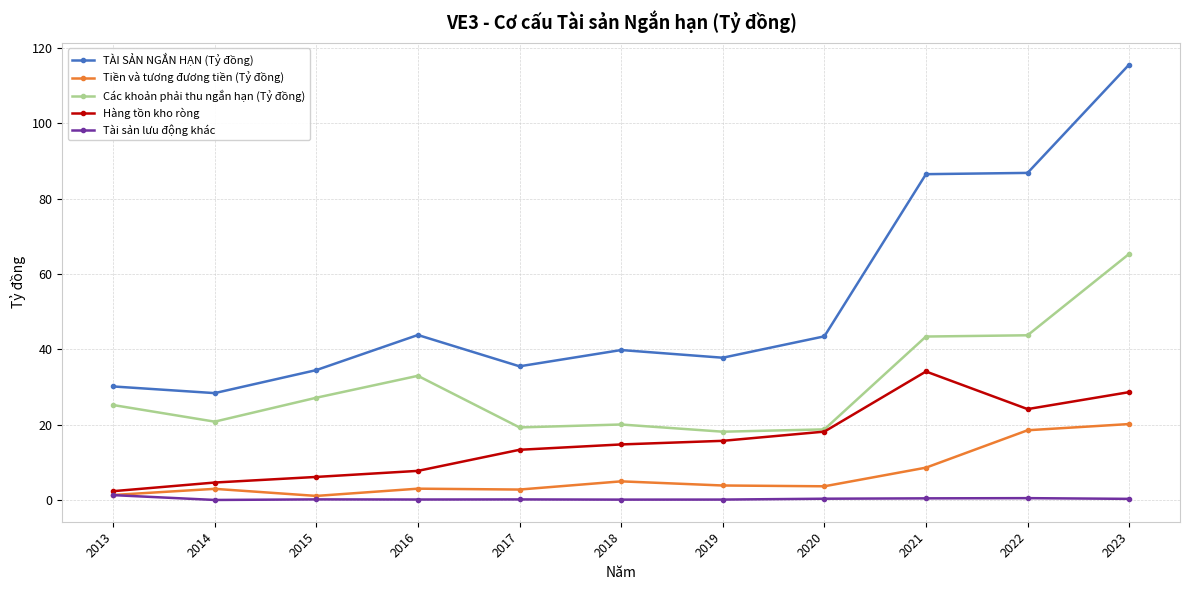

Where is the first local minimum for TÀI SẢN NGẮN HẠN (Tỷ đồng)?

2014